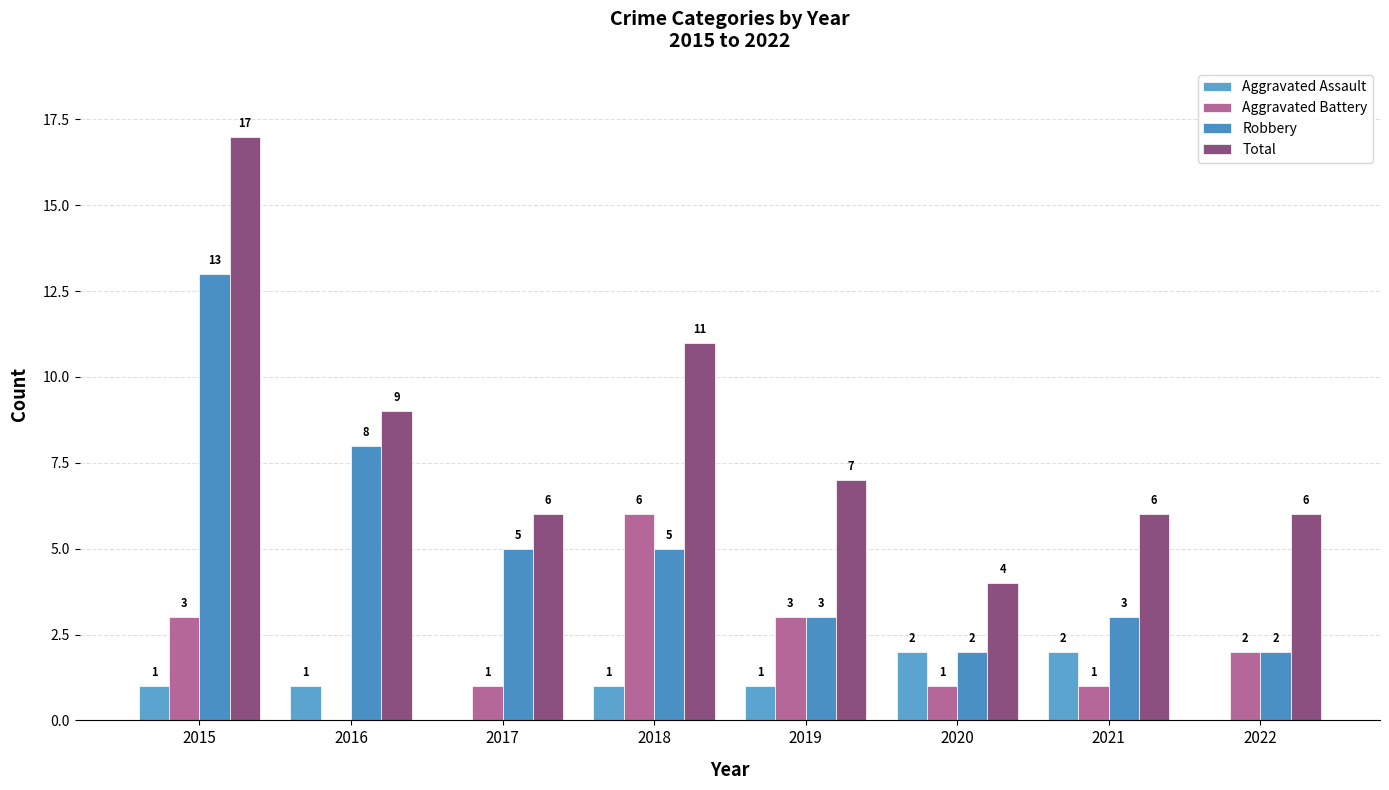

What is the difference between the second highest and minimum values in the Aggravated Battery series?

3